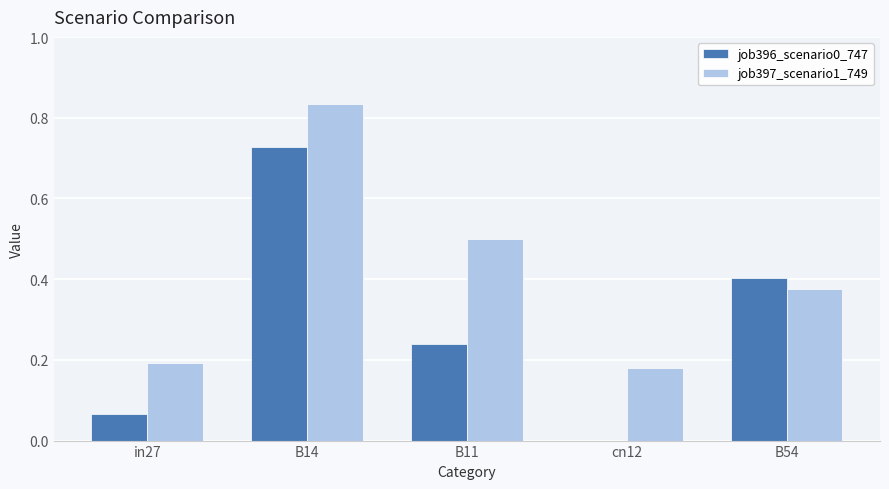

Which series changed the most between cn12 and B54?

job396_scenario0_747